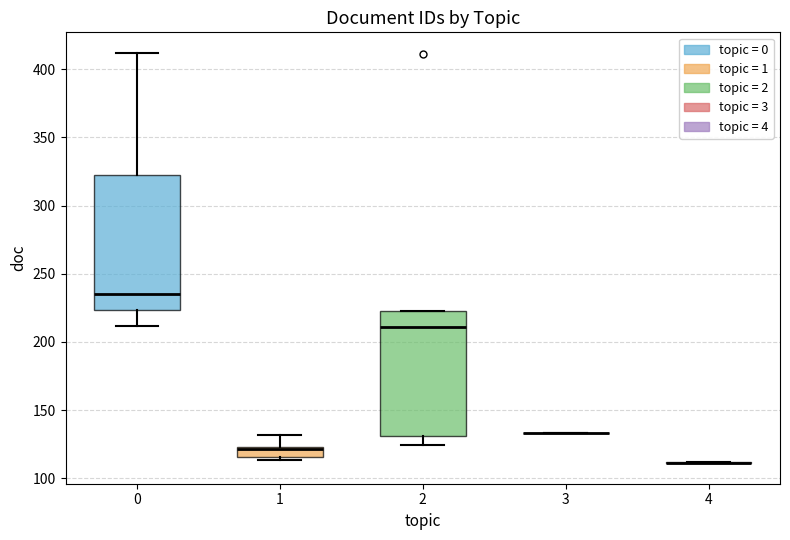

Comparing the boxes themselves (not the whiskers), which one is the tallest?

0